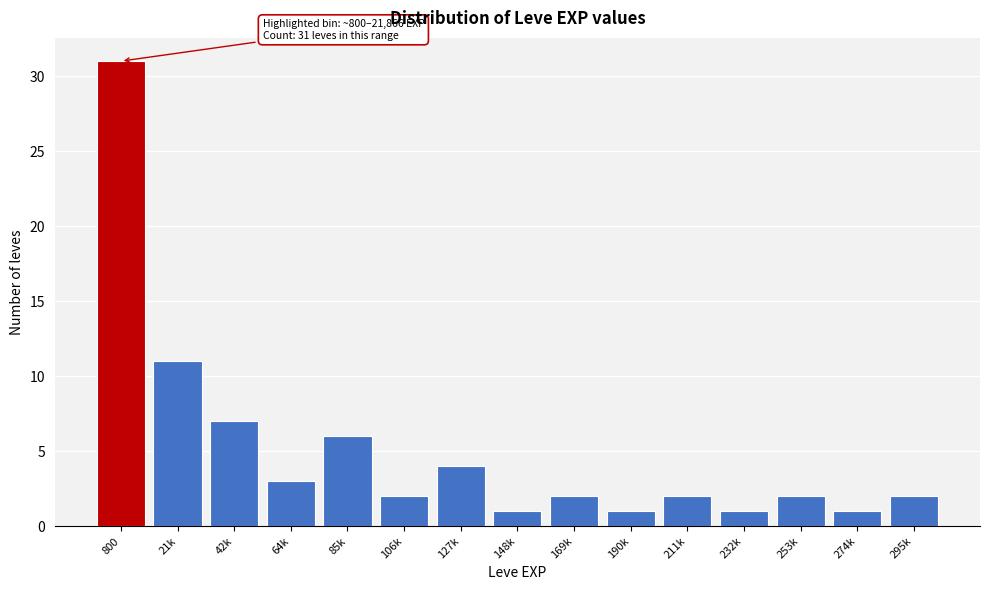

Reading right to left, what are all the values shown in this chart?

2	1	2	1	2	1	2	1	4	2	6	3	7	11	31